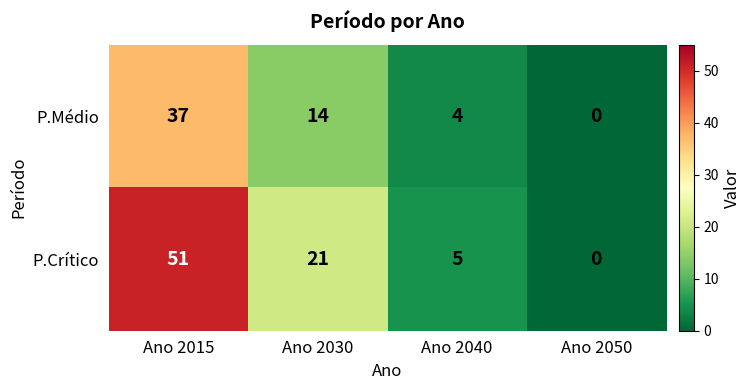

Count the P.Médio values in the range 4 to 37.

3